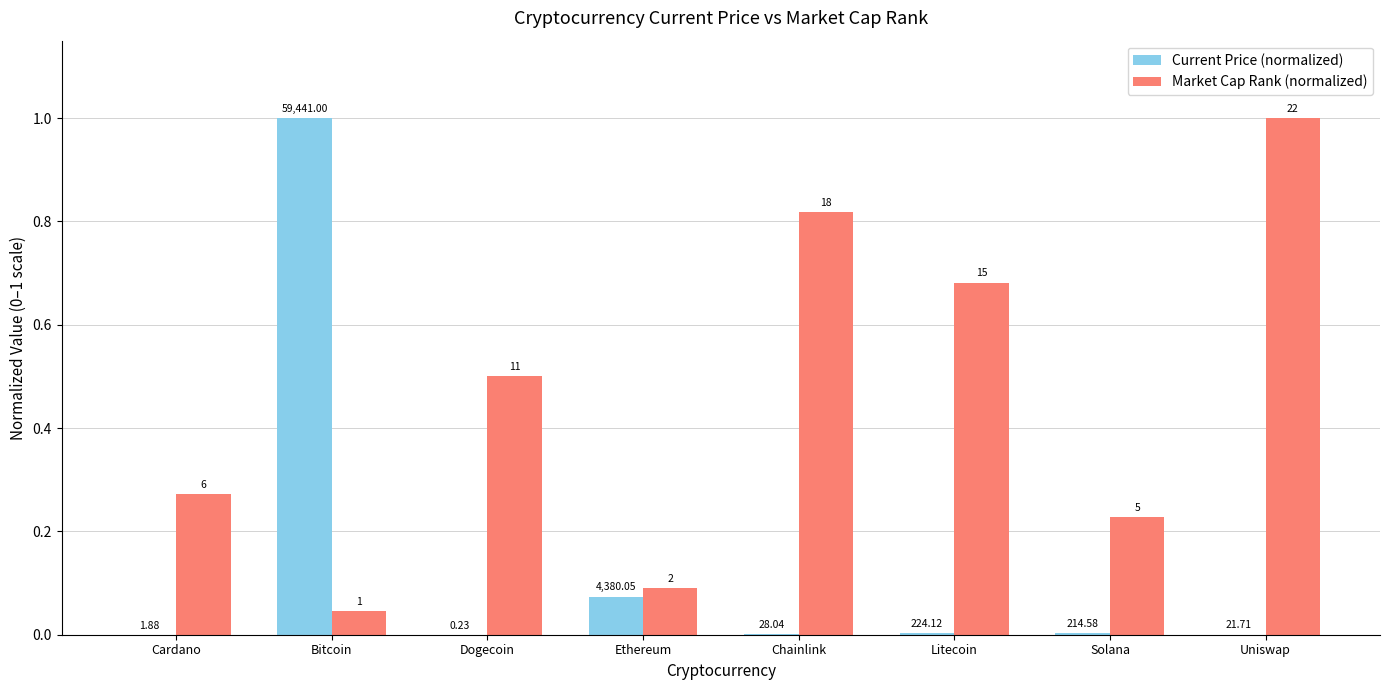

Reading left to right, list all the values displayed in this chart.

Current Price (normalized): 0.0	1.0	0.0	0.1	0.0	0.0	0.0	0.0
Market Cap Rank (normalized): 0.3	0.0	0.5	0.1	0.8	0.7	0.2	1.0